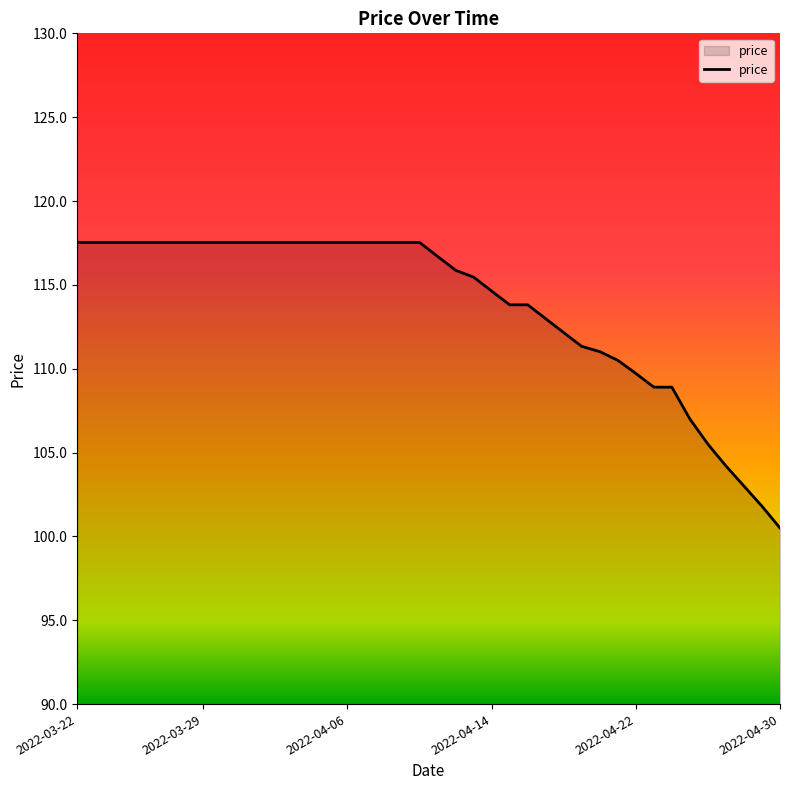

What is the difference between the maximum and minimum values?

17.0